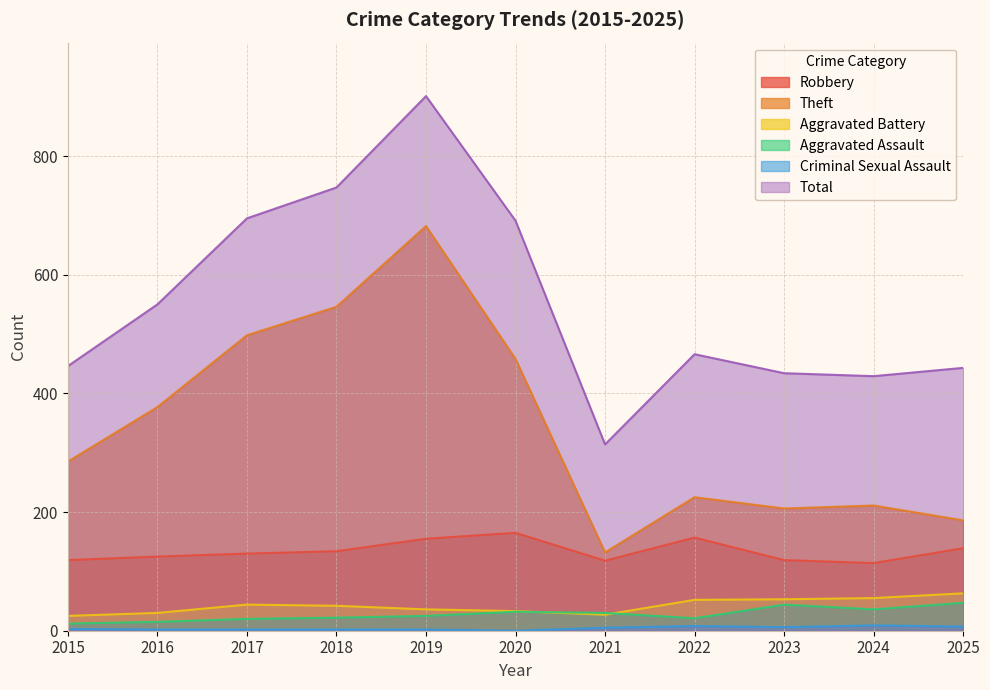

The value of Robbery at 2023 is 119. True or false?

True